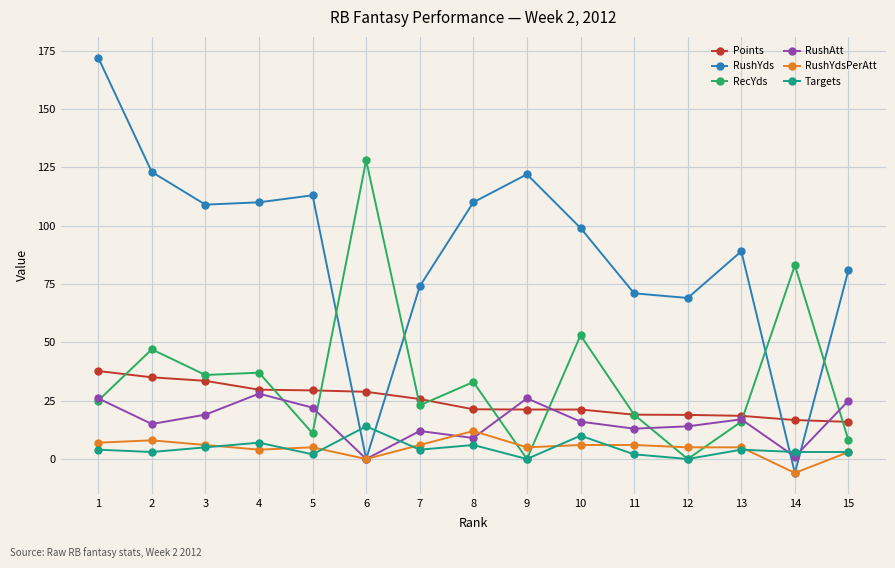

What is the spread (max minus min) of values at 6?

128.0